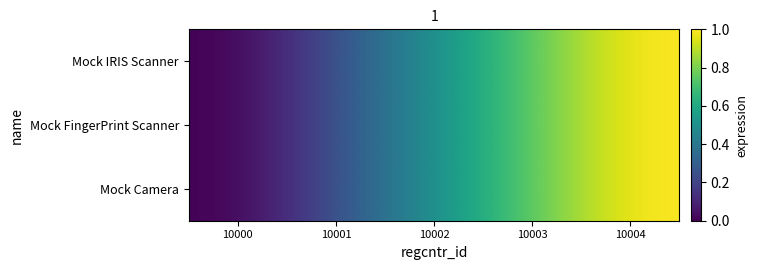

Reading right to left, extract all data points from this chart.

Mock IRIS Scanner: 10004=1.0	10003=0.8	10002=0.5	10001=0.2	10000=0.0
Mock FingerPrint Scanner: 10004=1.0	10003=0.8	10002=0.5	10001=0.2	10000=0.0
Mock Camera: 10004=1.0	10003=0.8	10002=0.5	10001=0.2	10000=0.0